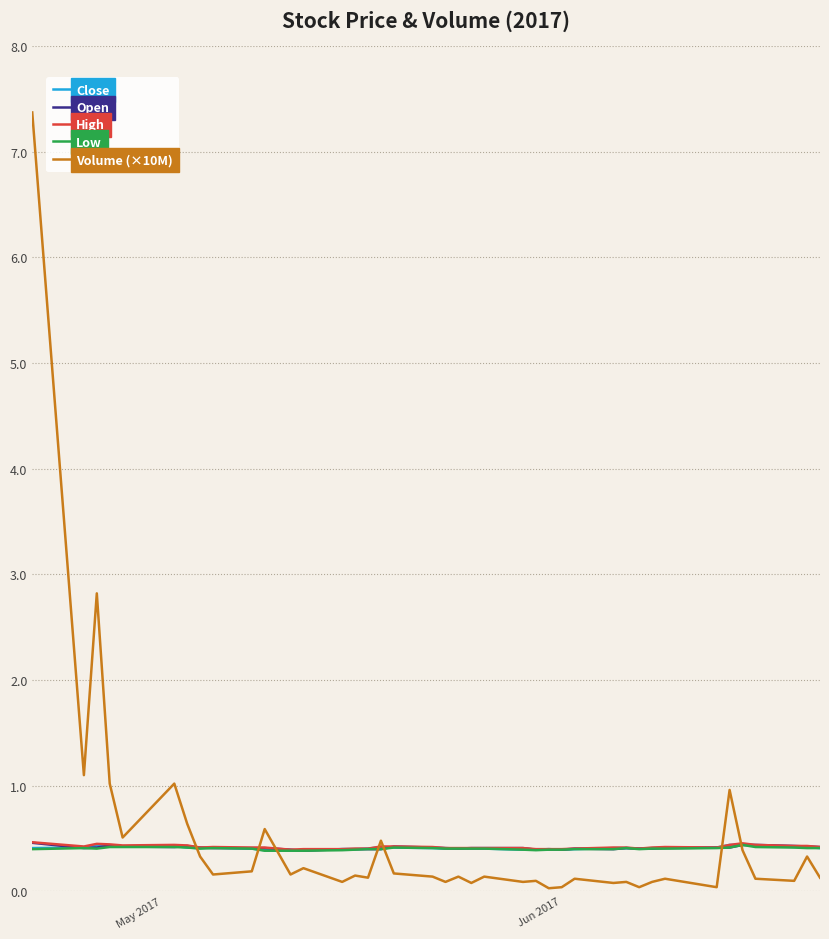

Which series has the widest spread of values?

Volume (×10M)